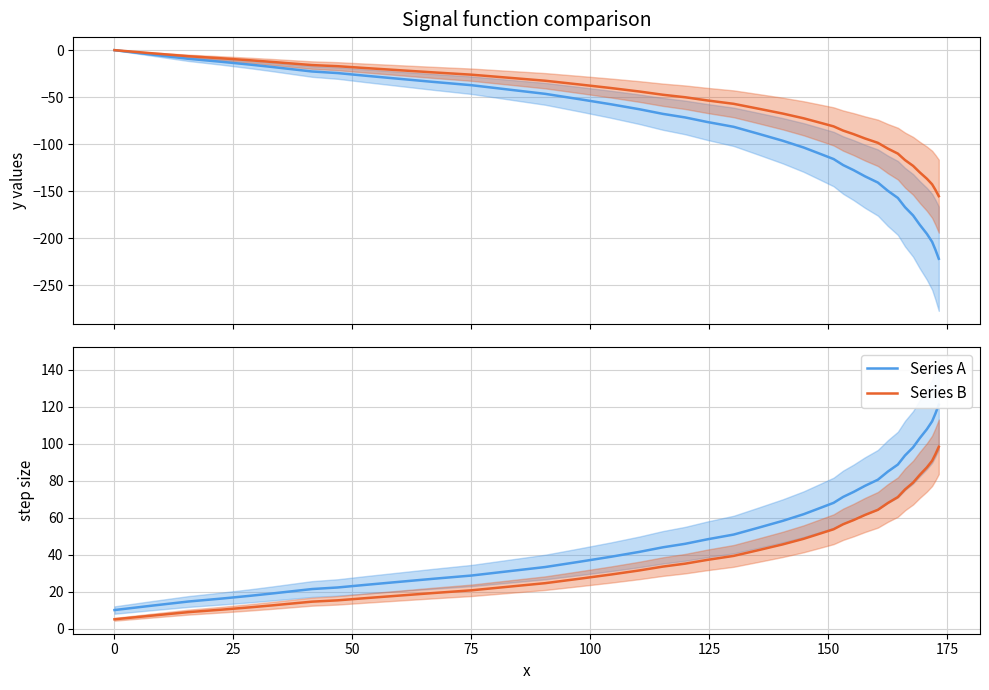

True or false: Series A and Series B cross at least once.

False